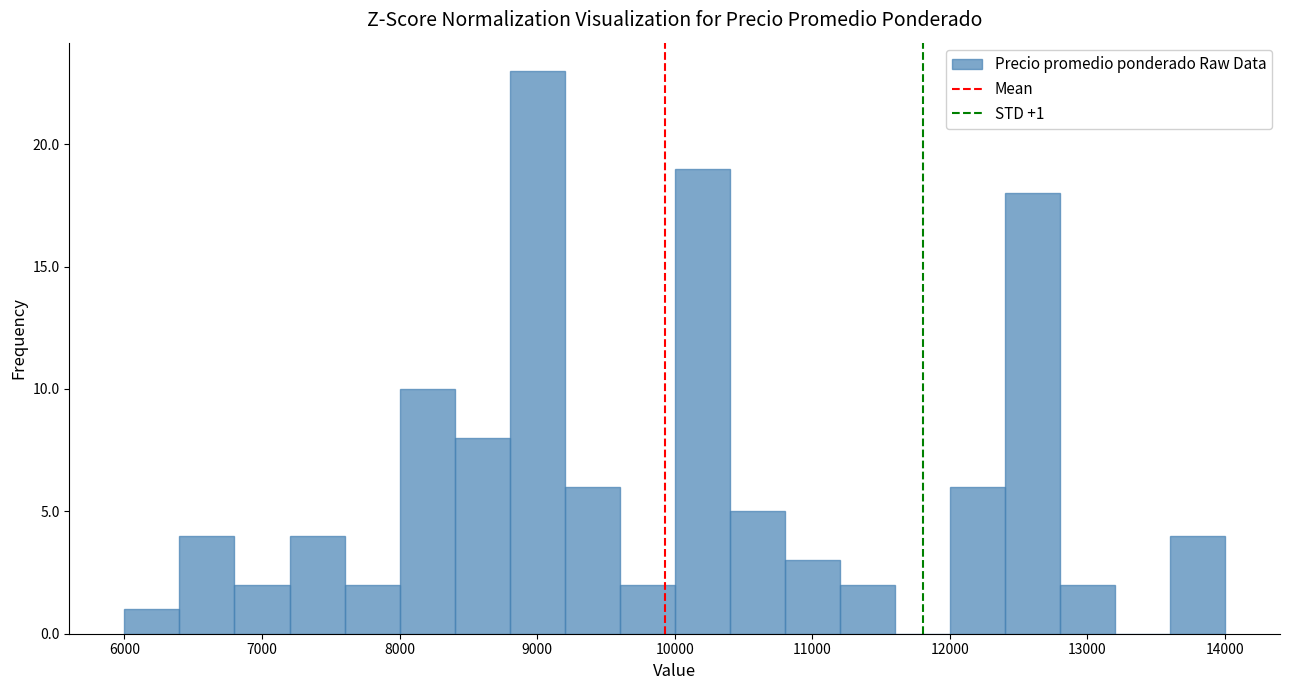

Over which range of the x-axis is the bar tallest?

8800 to 9200